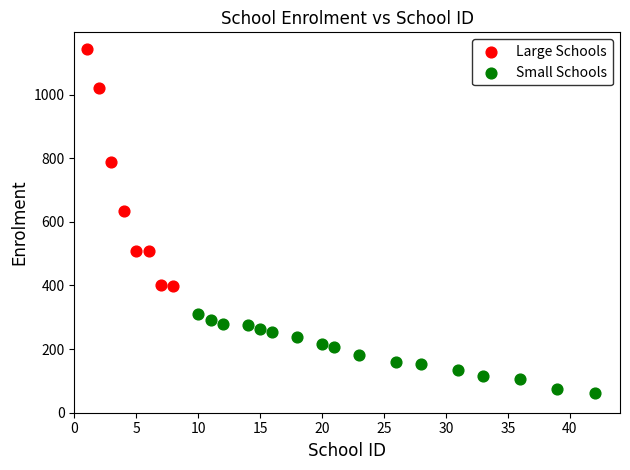

Which series reaches the minimum Y coordinate?

Small Schools